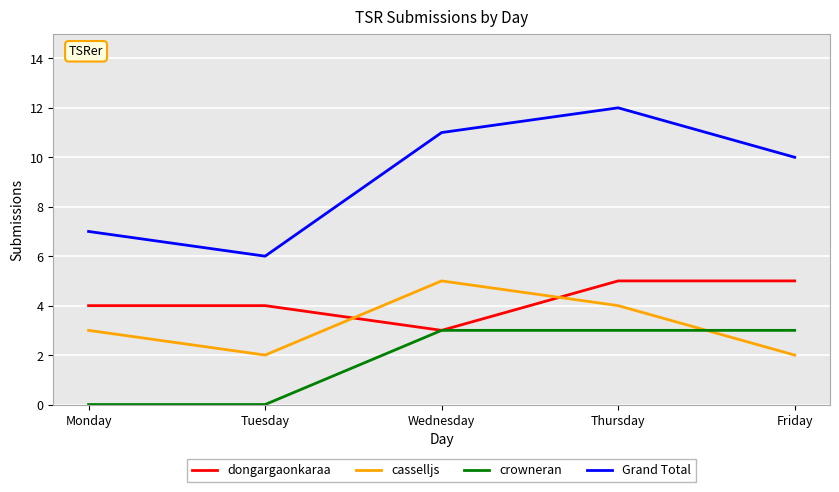

How many lines are shown in the chart?

4